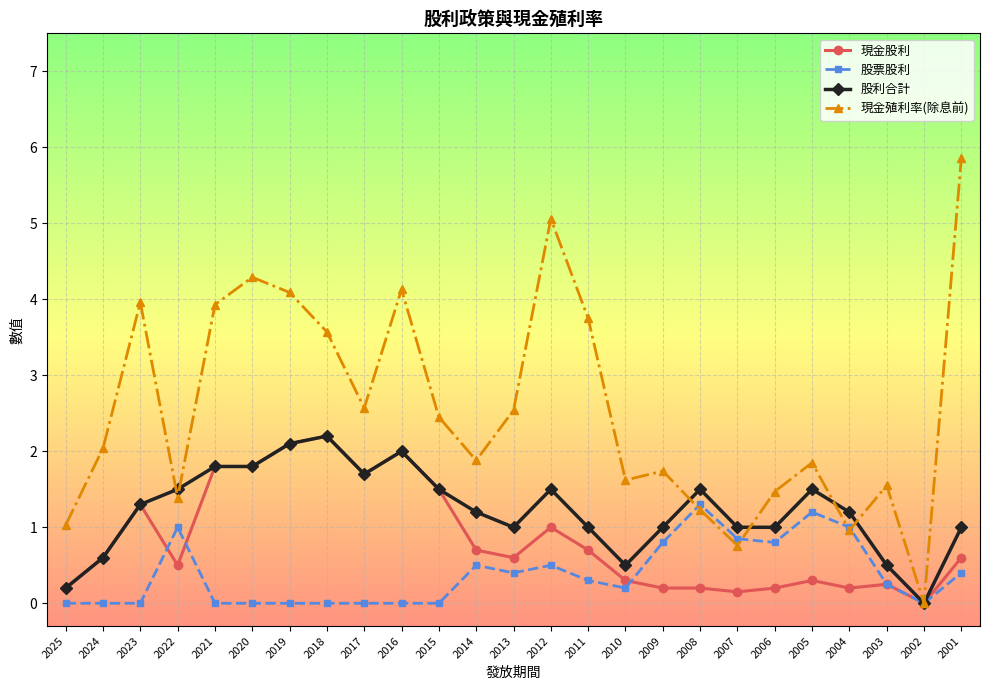

What are all the series names shown in the legend?

現金股利, 股票股利, 股利合計, 現金殖利率(除息前)